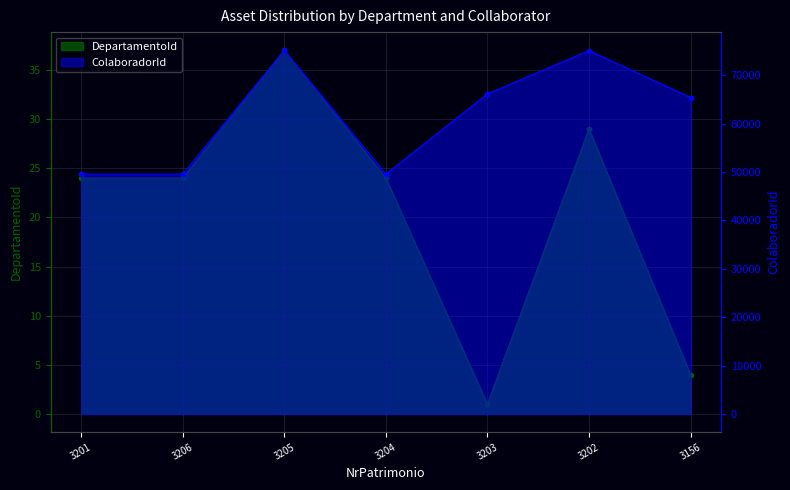

How many interior local peaks does the ColaboradorId series have?

2